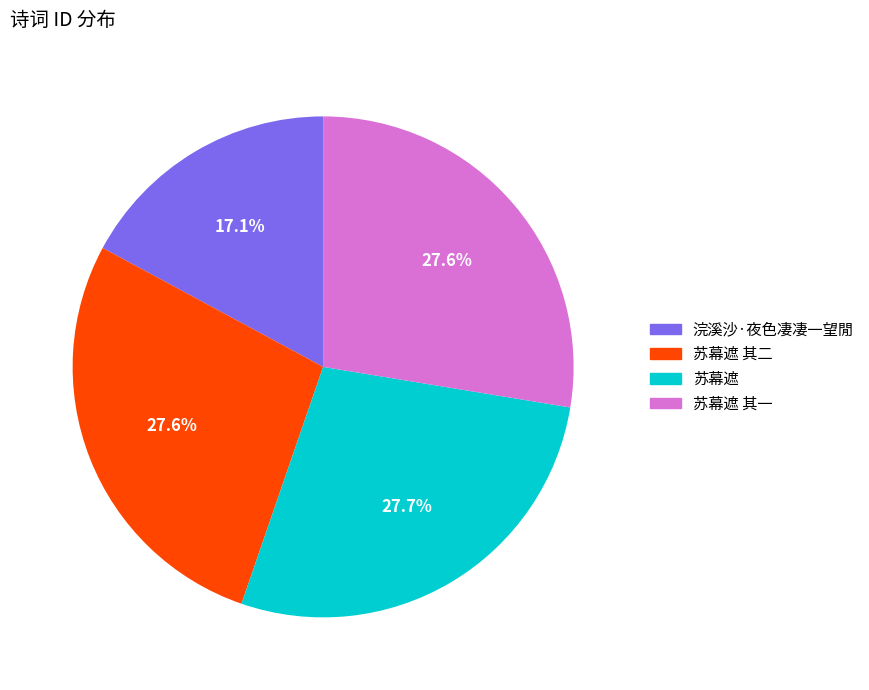

How many segments does this pie chart have?

4